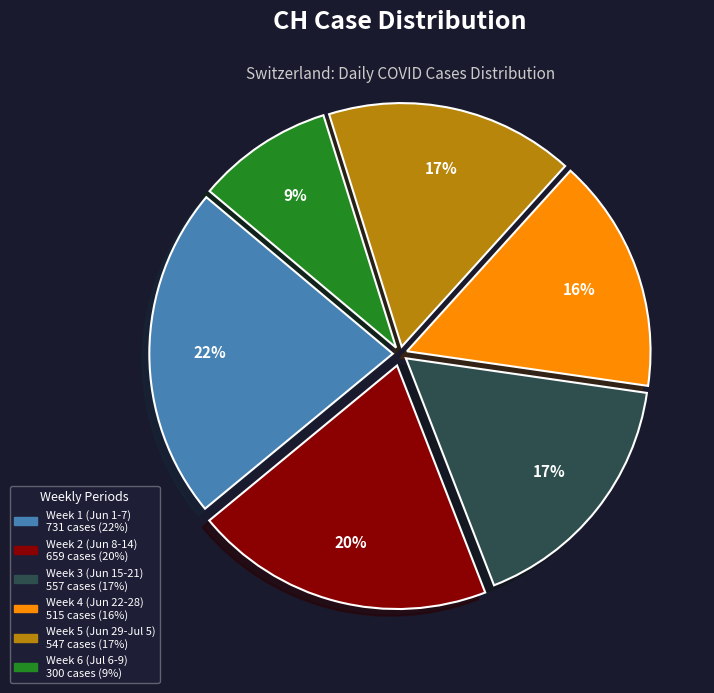

To the nearest percent, what is the difference between the largest and smallest slice percentages?

13%